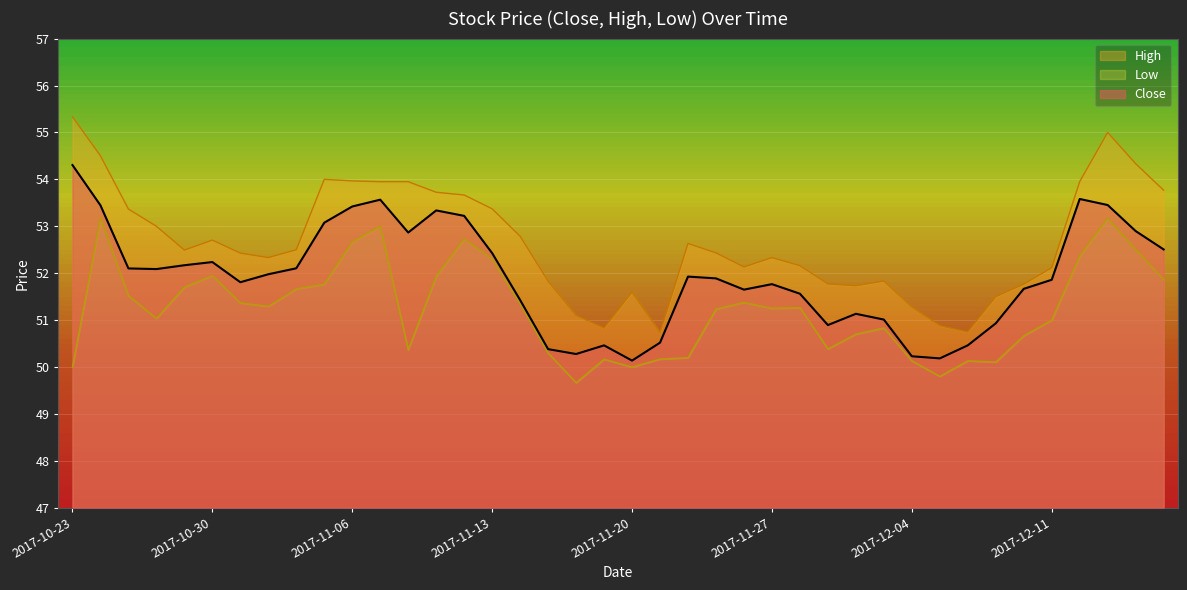

Does the chart display data point markers on the line(s)?

No